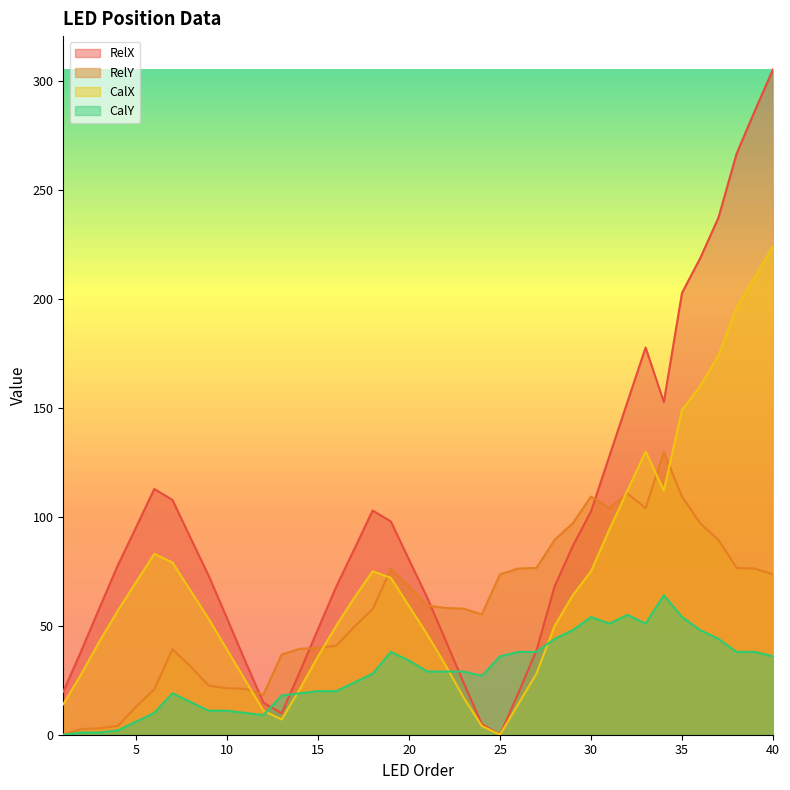

What is the value of the CalX point at the 37th from the left?

174.0